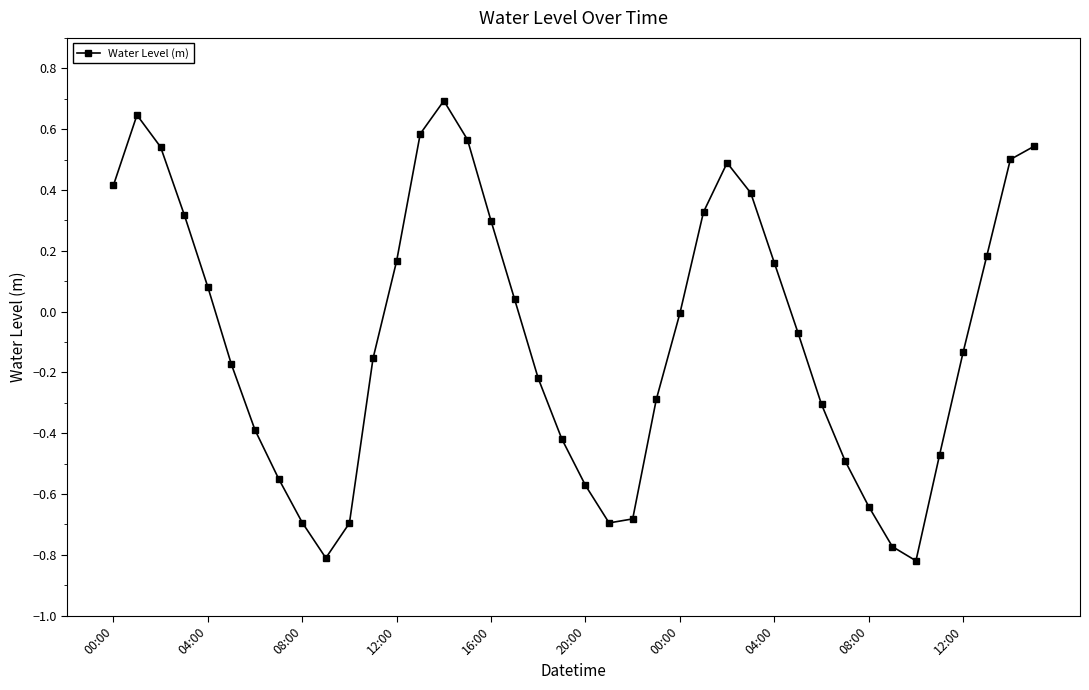

How many series are shown in this chart?

1